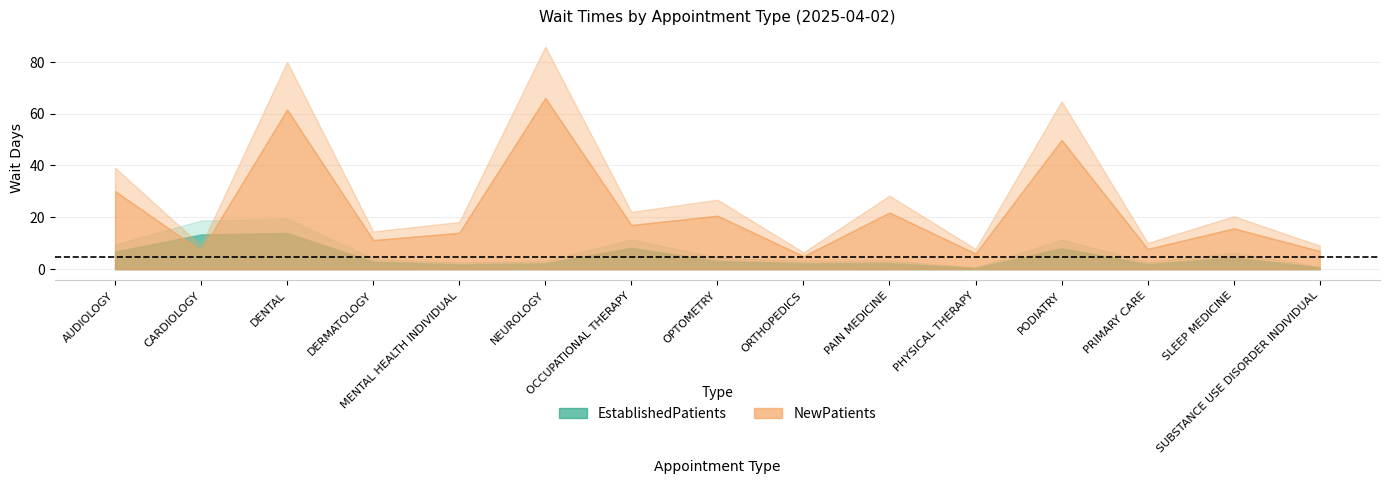

How many values in the EstablishedPatients series exceed 2?

11